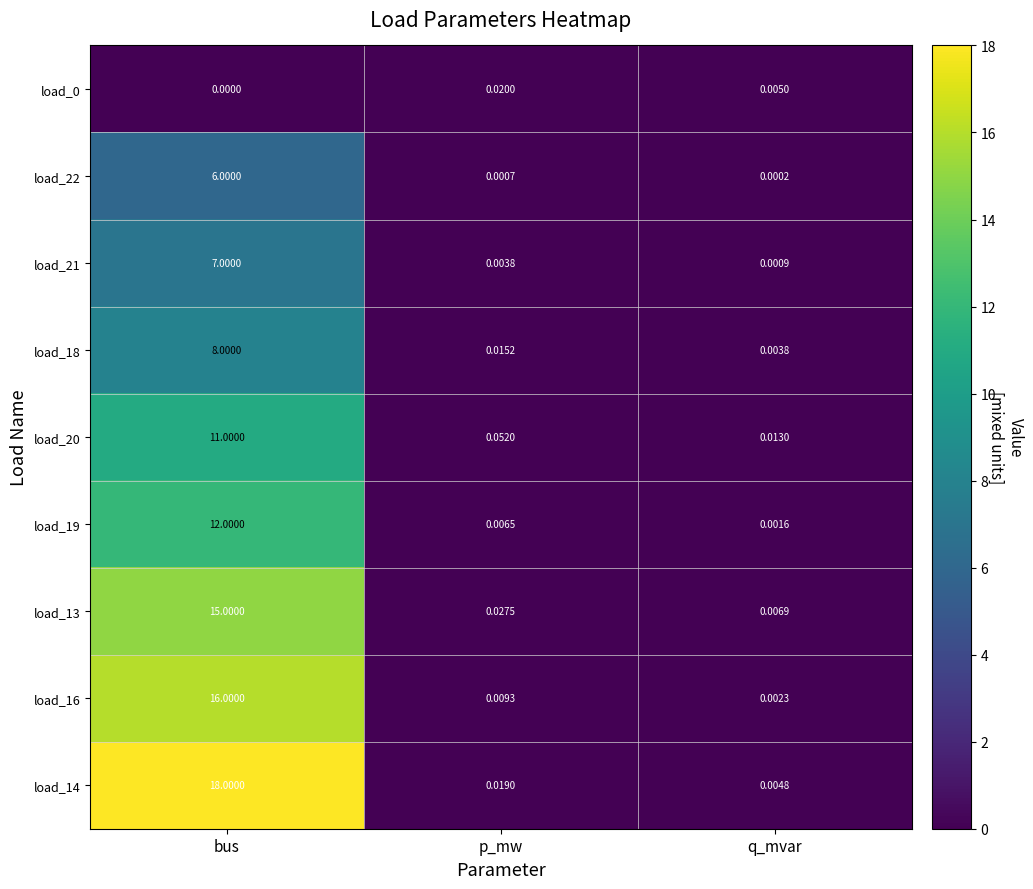

Where is load_0 nearest to the value 0?

bus